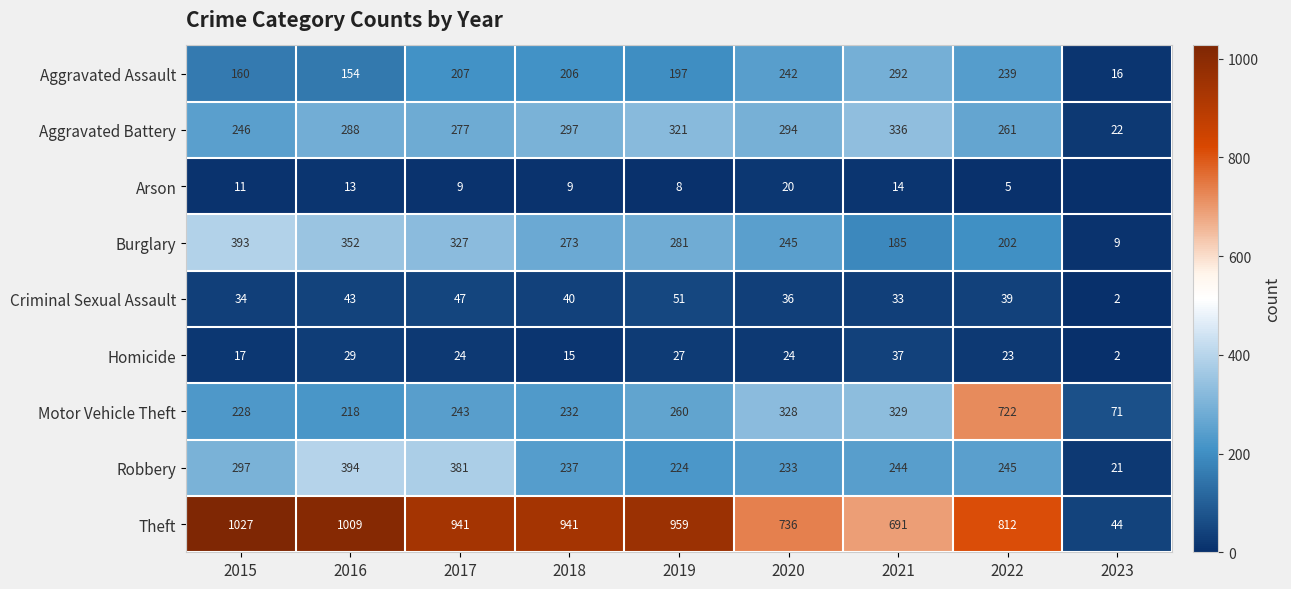

The value of Burglary at 2018 is 416. True or false?

False